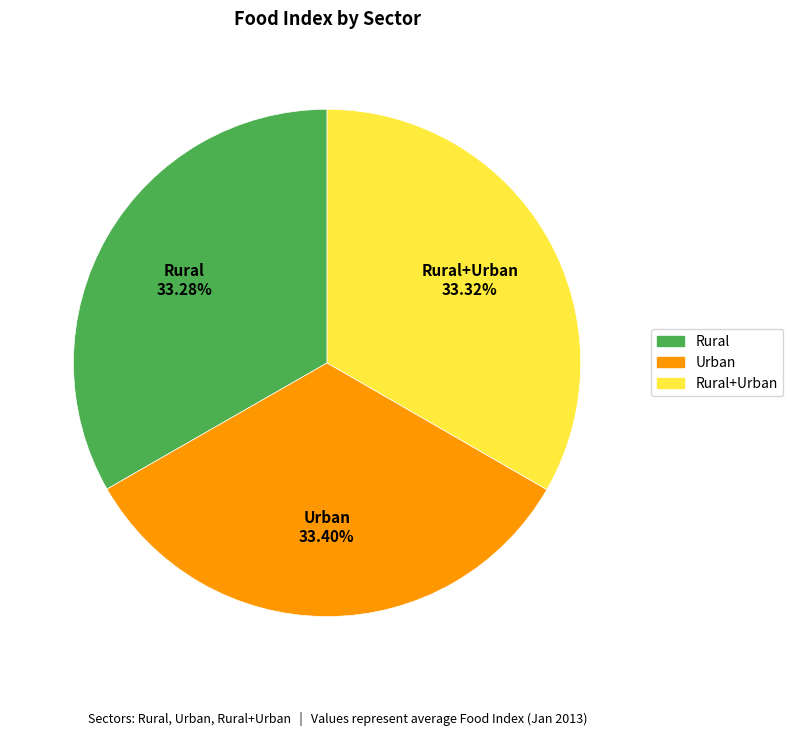

Does any single category account for the majority?

No